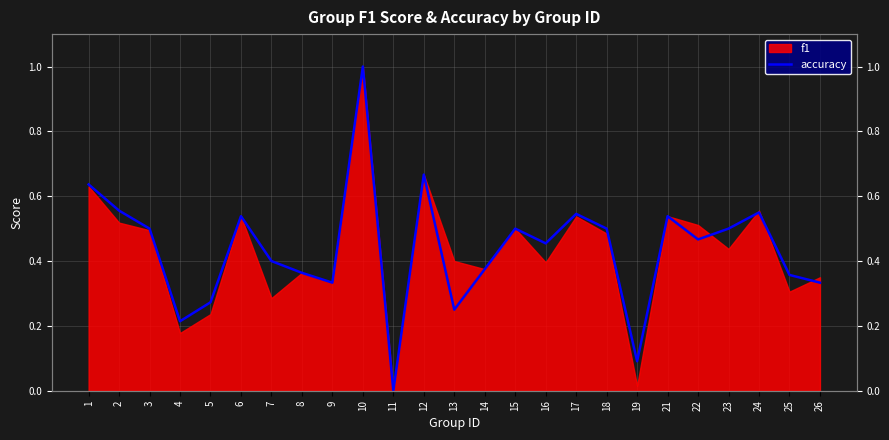

Between 6 and 11, which is larger?

6